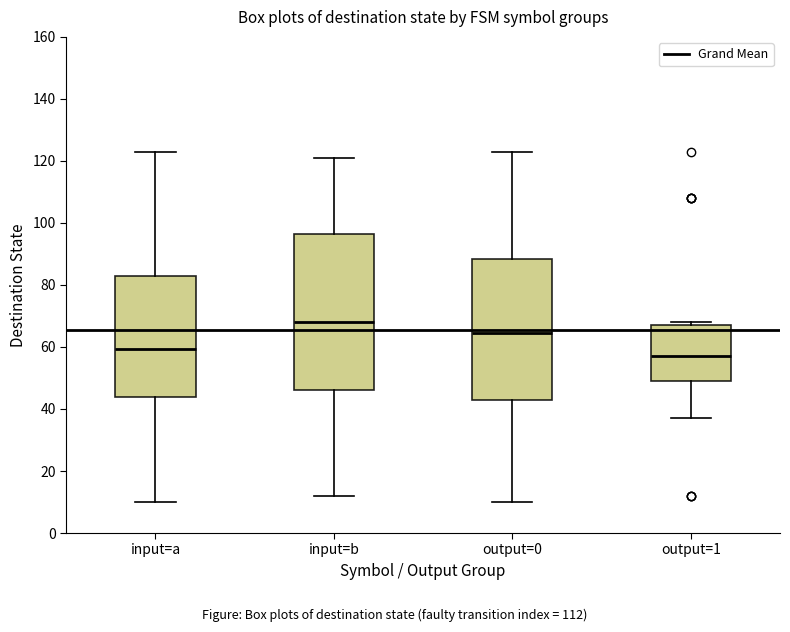

Which box's median line is the highest?

input=b